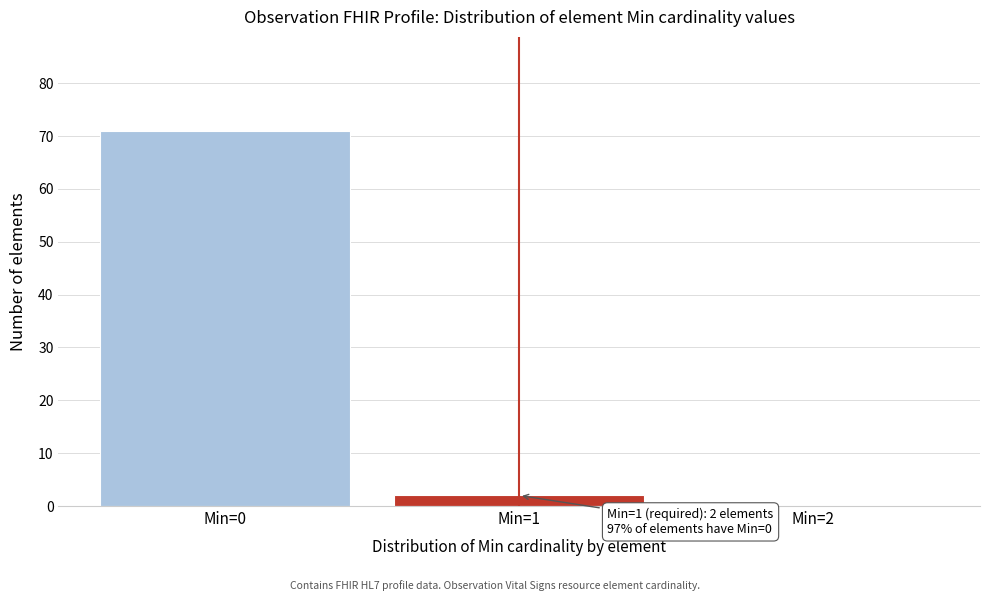

Which range on the x-axis has the tallest bar?

-0.5 to 0.5